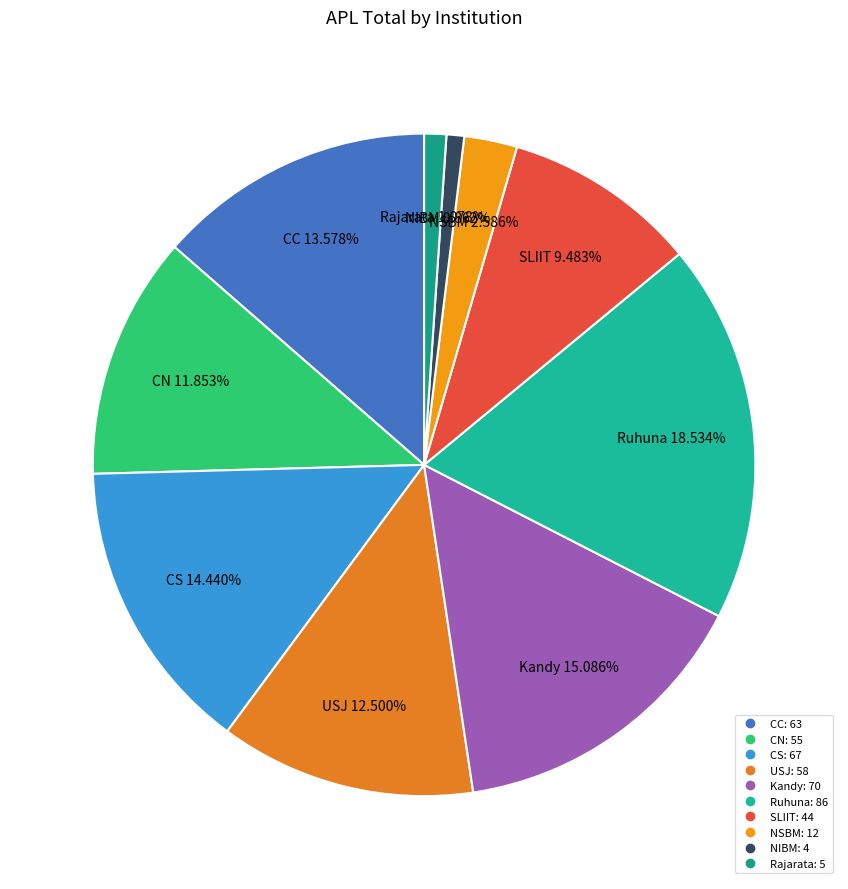

To the nearest percent, what percentage of the pie is NIBM?

1%